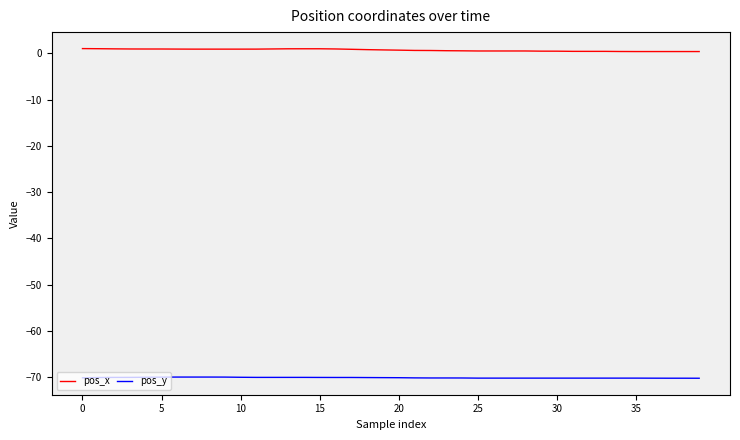

How many lines are shown in the chart?

2